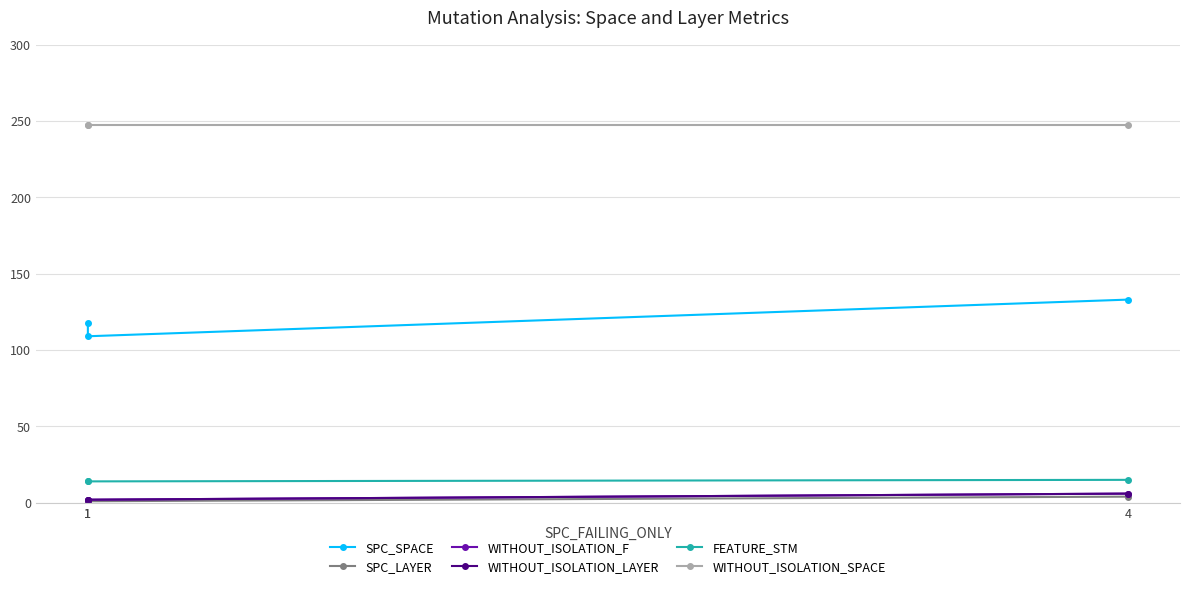

Is it true that FEATURE_STM equals 14 at 1?

True